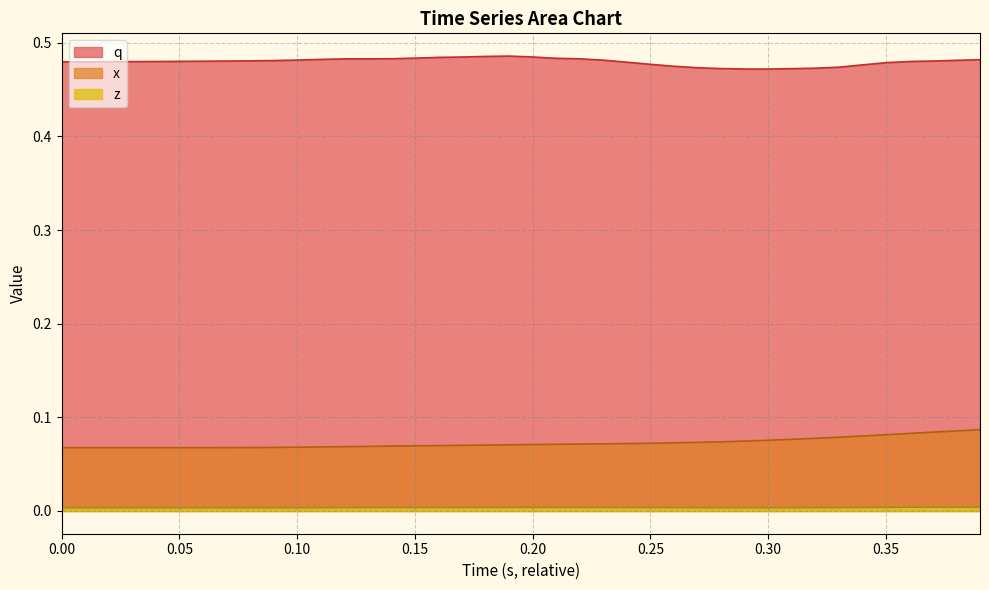

True or false: z has more than 2 points higher than both neighbors.

False